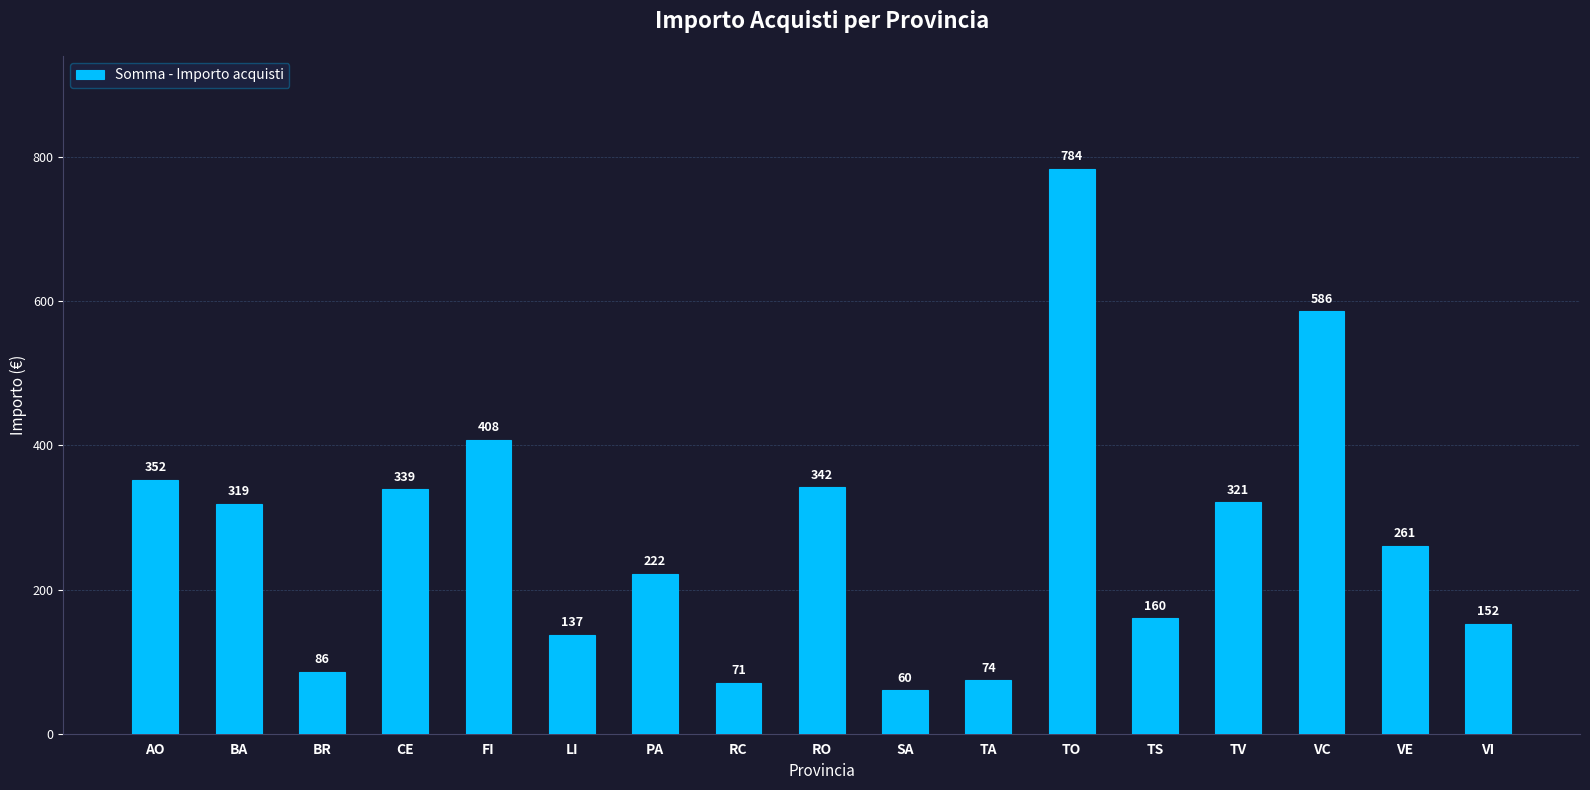

Reading left to right, list all the values displayed in this chart.

AO=352	BA=319	BR=86	CE=339	FI=408	LI=137	PA=222	RC=71	RO=342	SA=60	TA=74	TO=784	TS=160	TV=321	VC=586	VE=261	VI=152